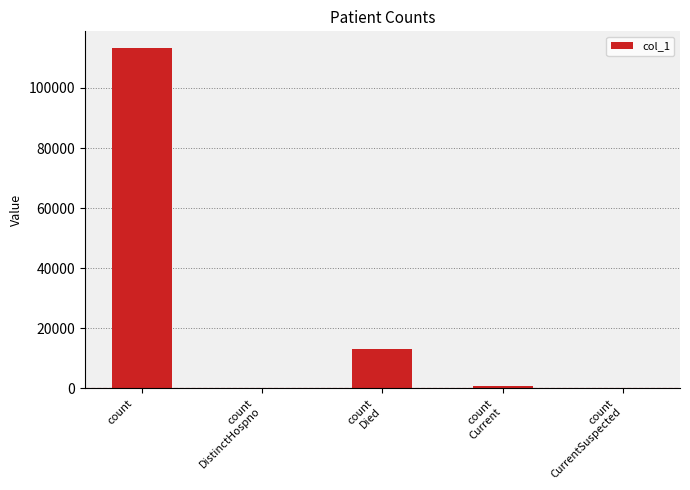

What is the sum of all values?

127324